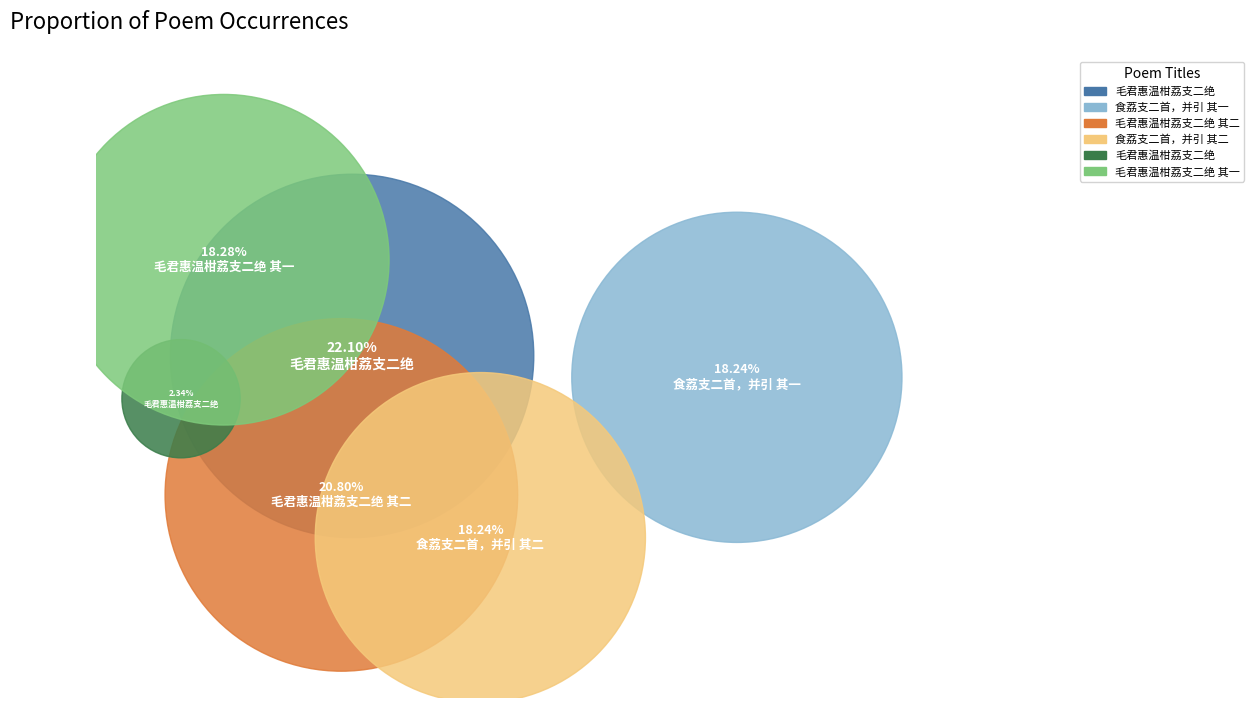

To the nearest percent, what is the difference between the 毛君惠温柑荔支二绝 其一 and 毛君惠温柑荔支二绝 其二 slice percentages?

3%